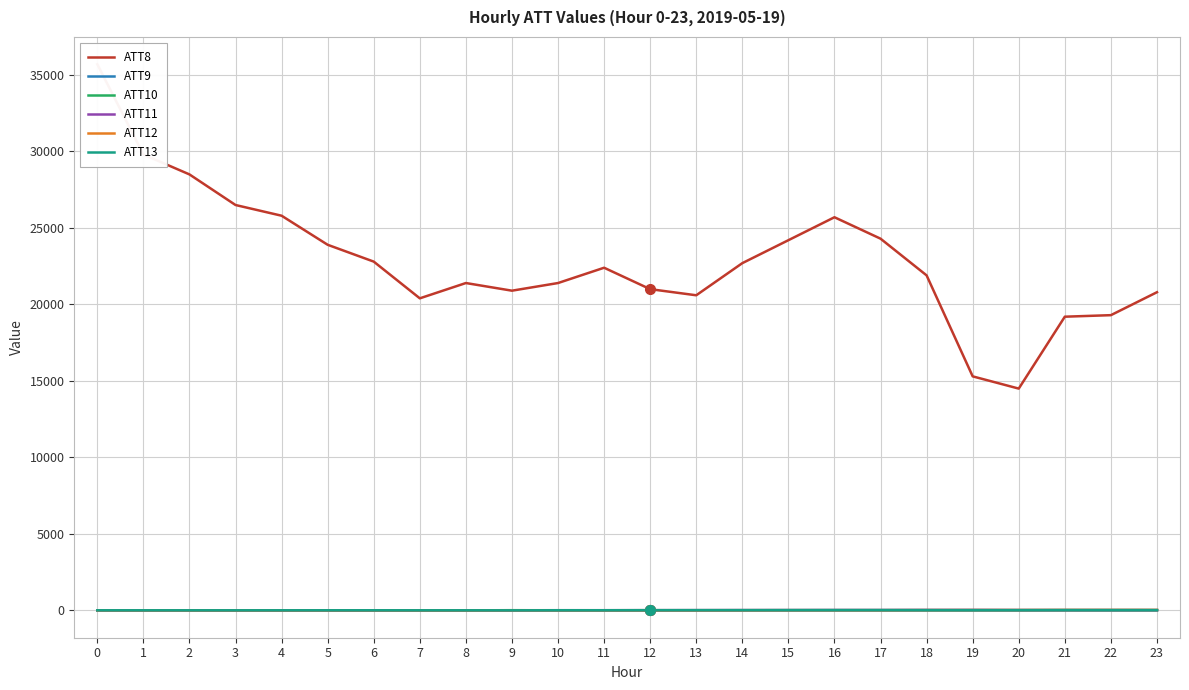

Reading left to right, list all the values displayed in this chart.

ATT8: 35700.0	29800.0	28500.0	26500.0	25800.0	23900.0	22800.0	20400.0	21400.0	20900.0	21400.0	22400.0	21000.0	20600.0	22700.0	24200.0	25700.0	24300.0	21900.0	15300.0	14500.0	19200.0	19300.0	20800.0
ATT9: 6.2	5.3	6.6	7.5	7.6	7.6	7.2	7.1	7.4	7.7	13.9	11.1	12.4	10.9	11.9	11.8	13.9	12.8	13.5	9.1	10.8	13.0	13.4	12.3
ATT10: 11.0	10.4	9.1	9.2	8.5	4.8	2.5	1.4	4.9	14.3	6.6	6.5	6.7	7.4	11.7	16.5	17.2	15.5	15.5	16.6	17.2	23.0	21.8	23.4
ATT11: 7.5	6.5	6.1	3.8	1.4	1.3	3.8	5.8	8.1	9.8	11.8	13.6	15.6	18.2	21.7	22.8	25.1	25.4	30.3	31.4	25.1	21.9	22.8	21.2
ATT12: 10.8	9.7	8.6	8.8	8.7	8.4	10.0	9.5	8.9	13.4	12.7	12.6	13.7	14.2	15.6	16.1	15.5	17.2	23.1	25.7	26.2	29.1	30.3	30.4
ATT13: 10.1	9.6	9.3	8.8	9.7	10.6	10.9	9.3	9.3	8.2	12.0	12.6	17.6	20.1	20.6	20.8	21.0	23.1	19.9	18.6	18.7	20.2	19.1	18.4